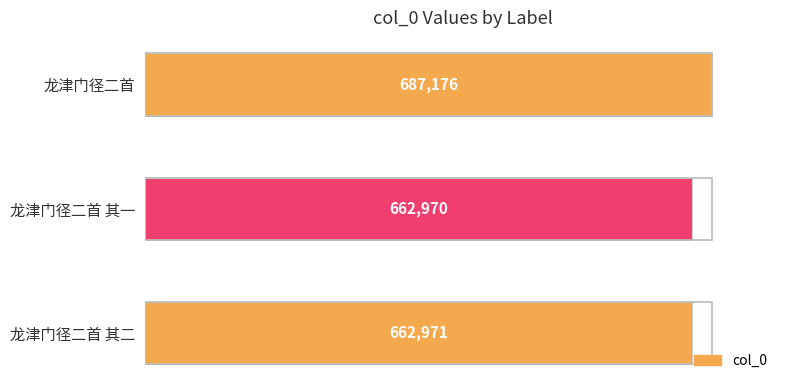

List the labels in order of value, largest first.

龙津门径二首, 龙津门径二首 其二, 龙津门径二首 其一